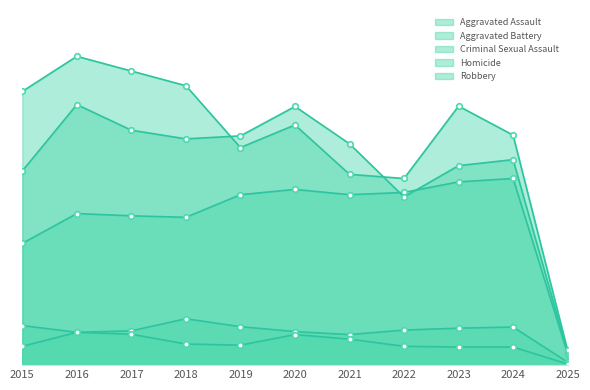

At how many categories does at least one series exceed 465?

10